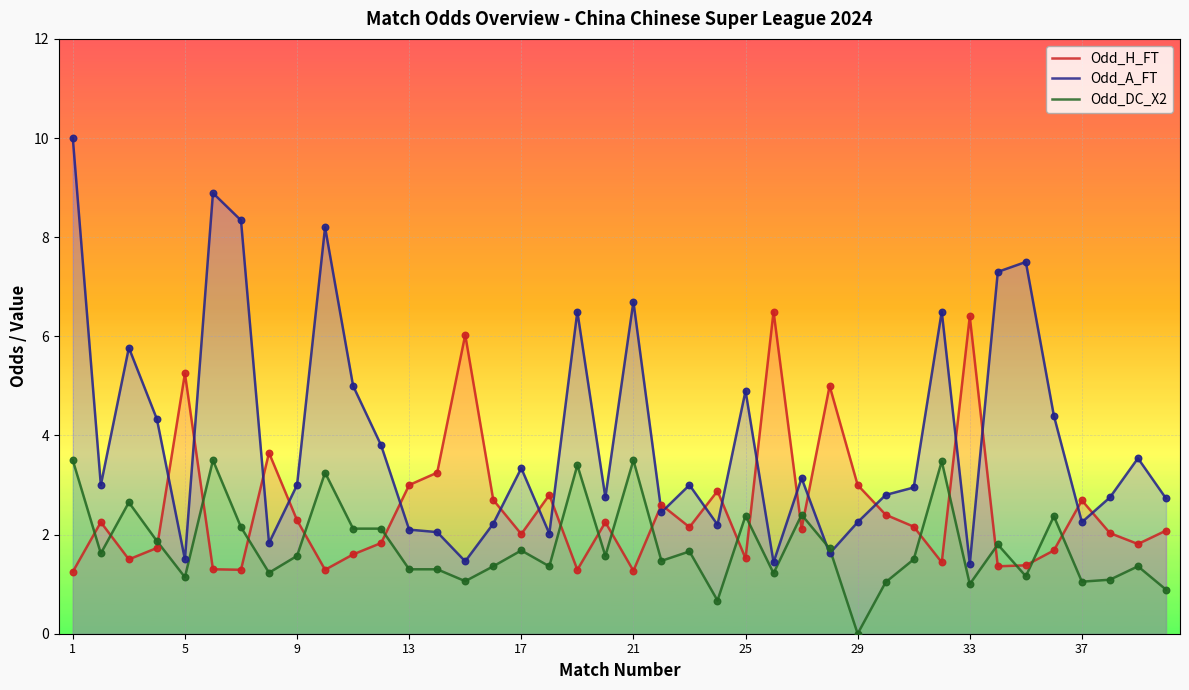

Which series has the widest spread of Y values?

Odd_A_FT